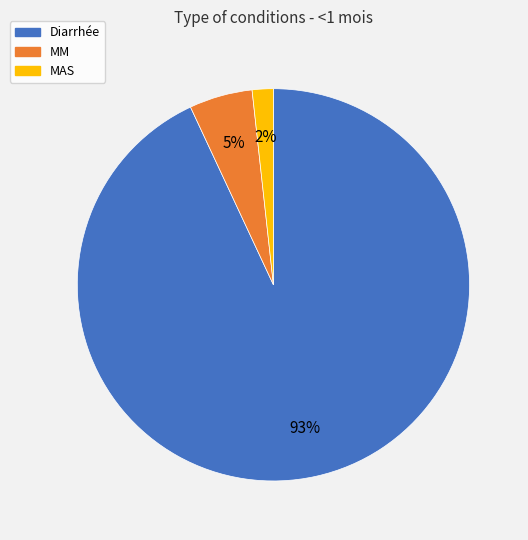

Which has a higher value, MM or MAS?

MM